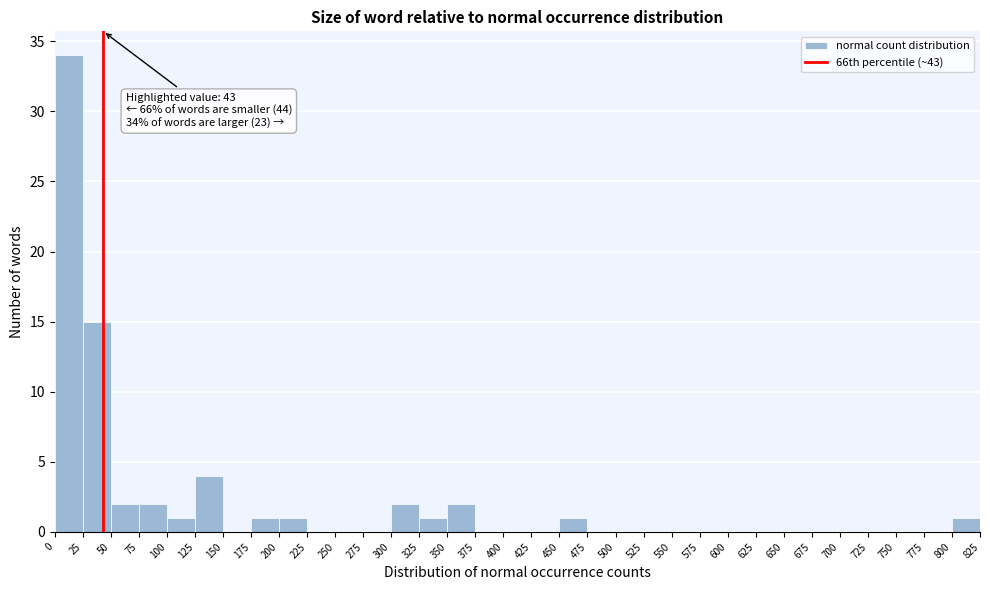

Over which range of the x-axis is the bar tallest?

0 to 25